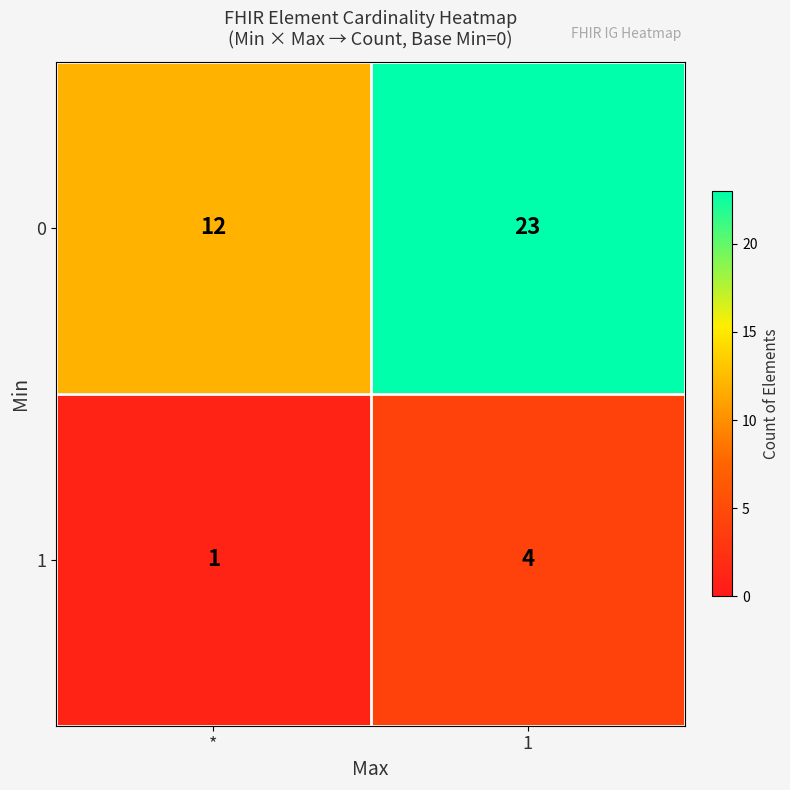

Which series changed the most between * and 1?

0